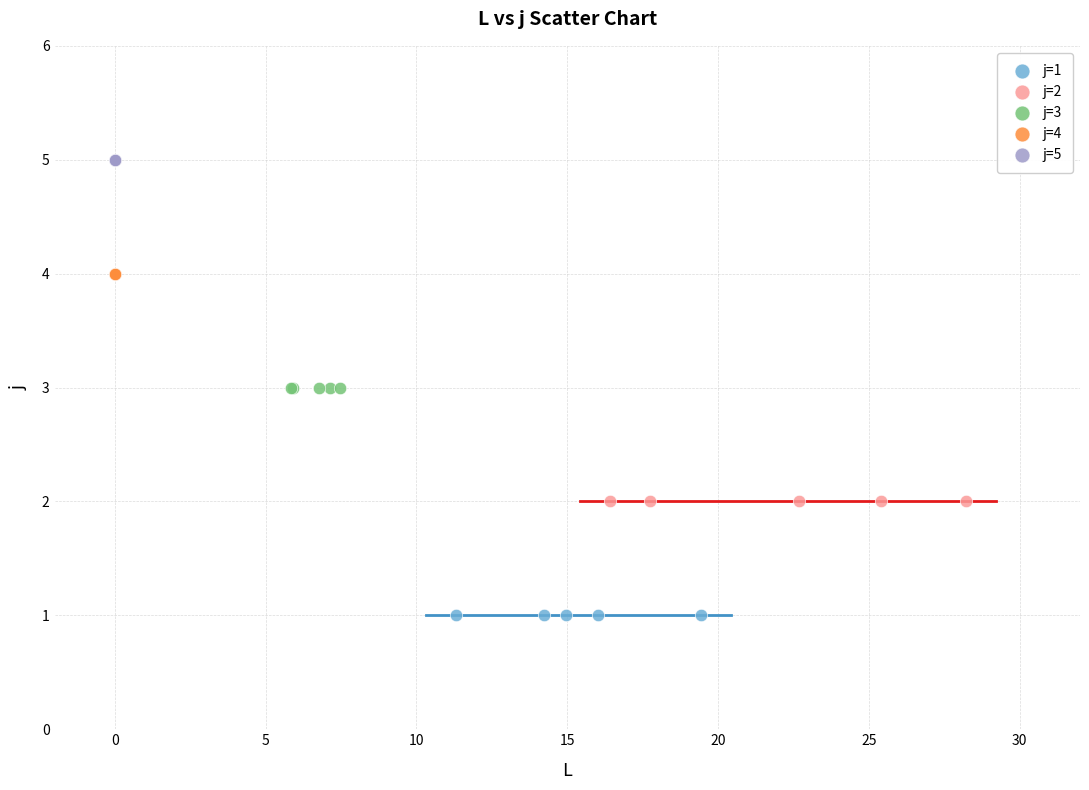

Which series contains the lowest Y value?

j=1